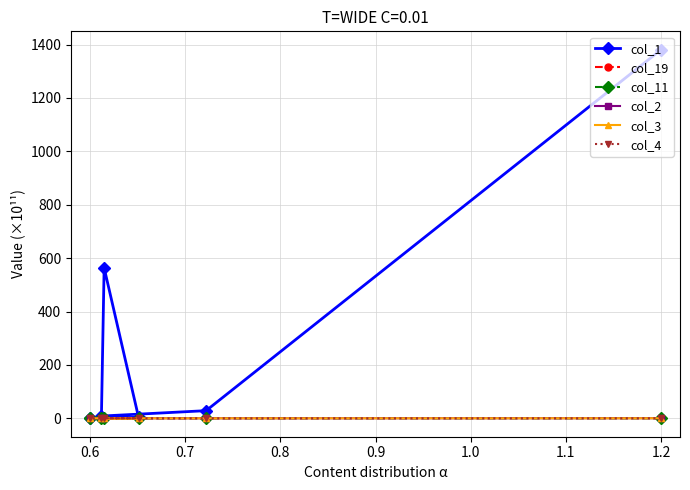

True or false: col_11 and col_1 cross at least once.

False